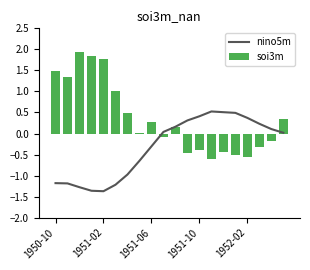

How many values in nino5m are below zero?

9